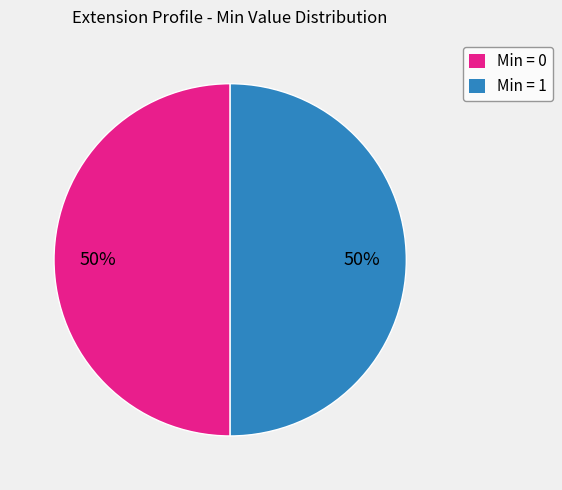

What is the ratio of the value at Min = 0 to the value at Min = 1?

1.0